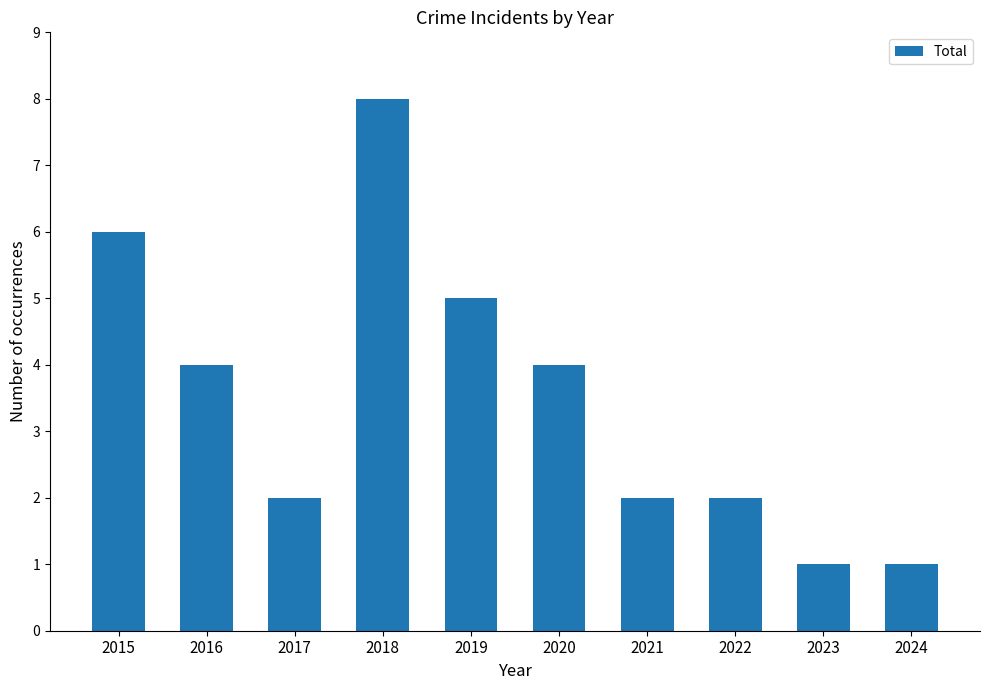

True or false: the data shows 1 at 2022.

False